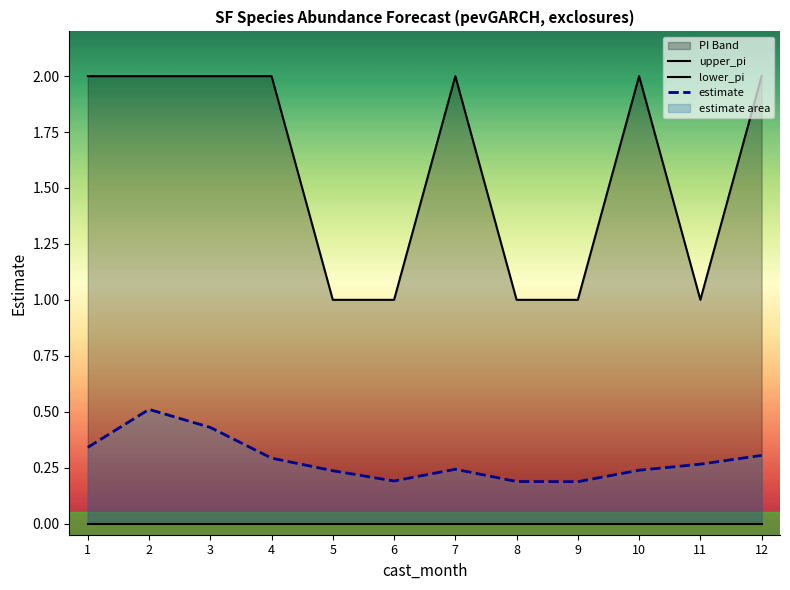

Between 3 and 4, which series saw the biggest shift?

estimate